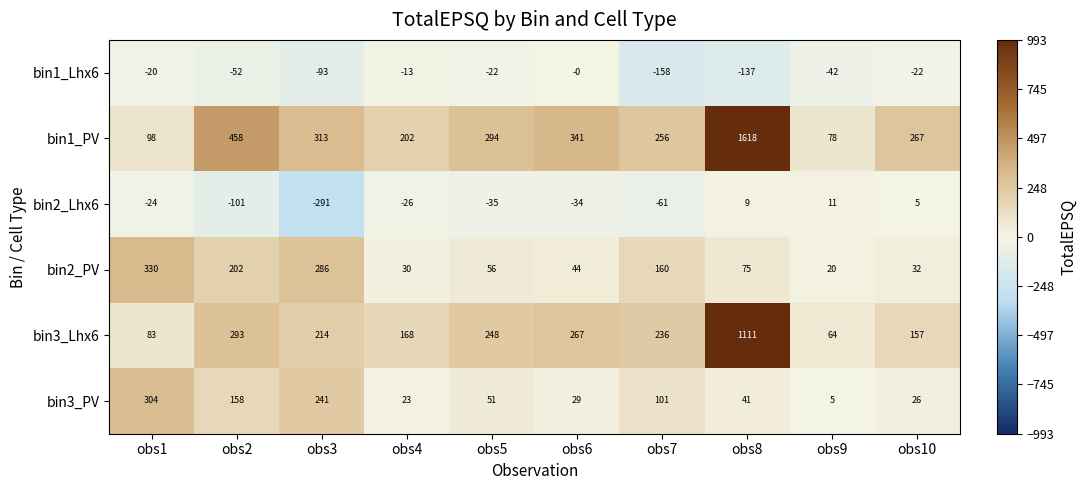

How many series are shown in this chart?

6